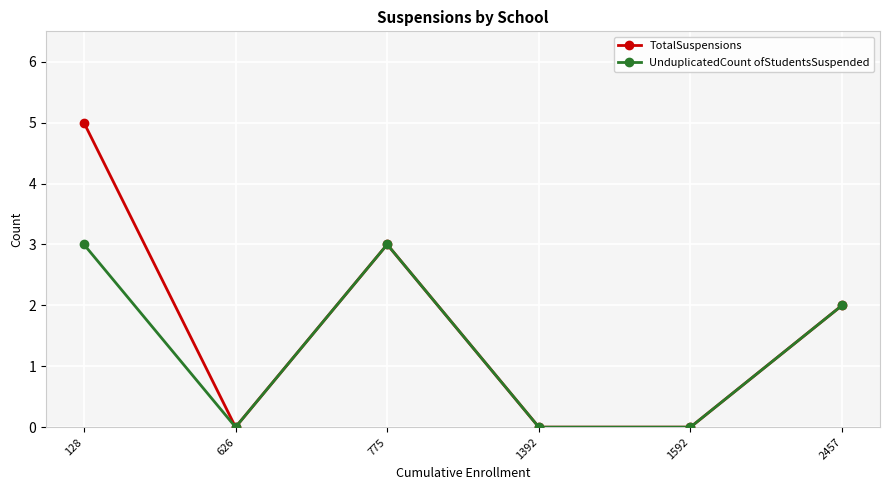

Where is the first local maximum for TotalSuspensions?

775